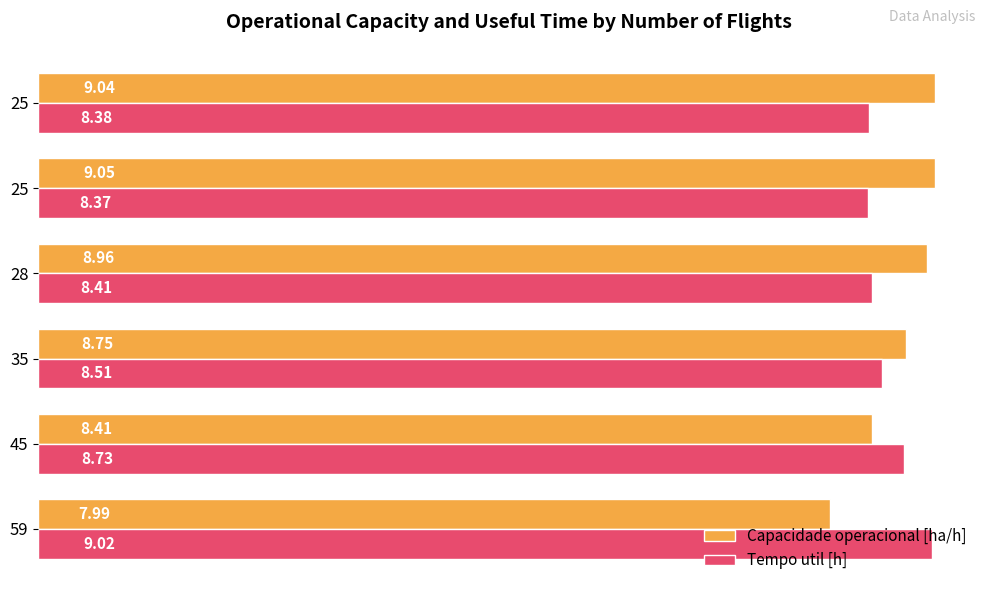

How many categories are shown in the chart?

6